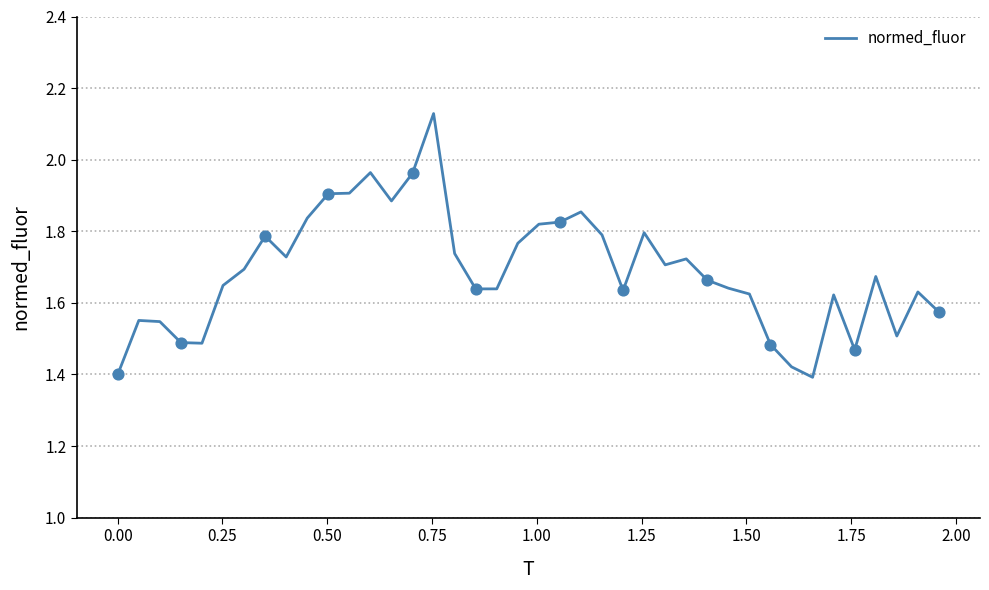

What is the difference between the maximum and minimum values?

0.7